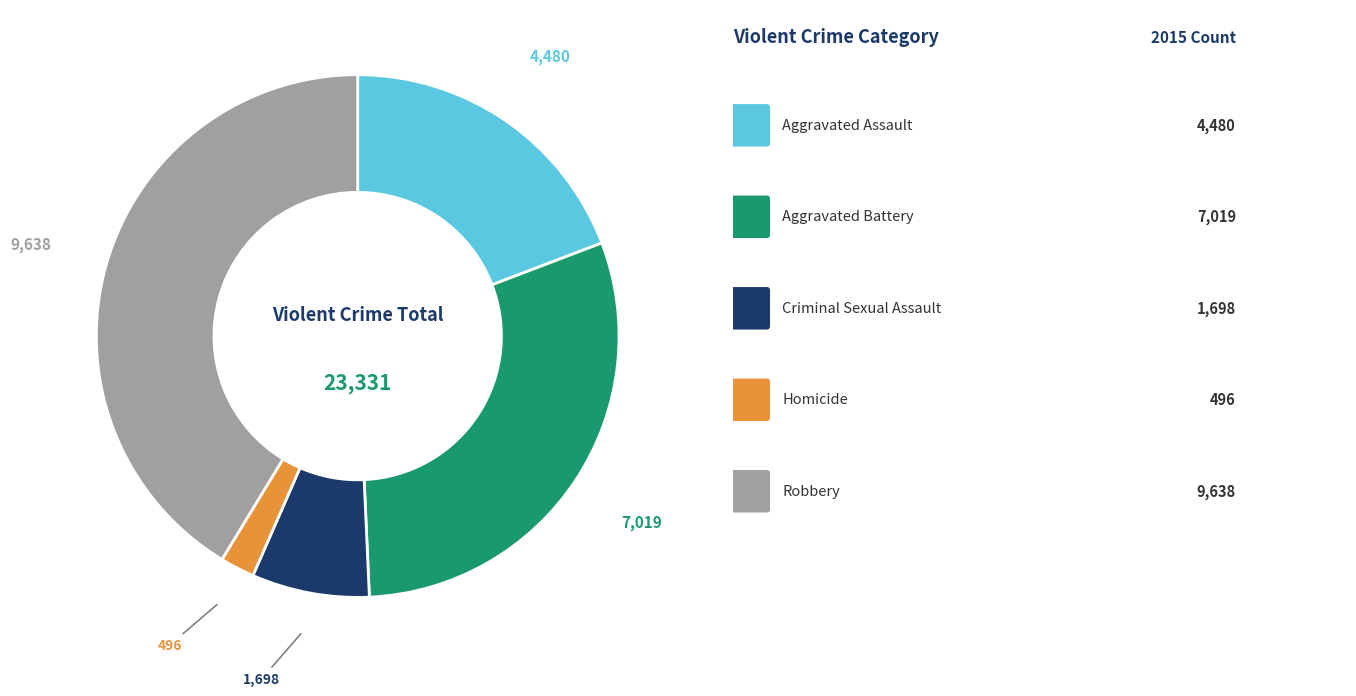

Is there a majority slice in this chart?

No